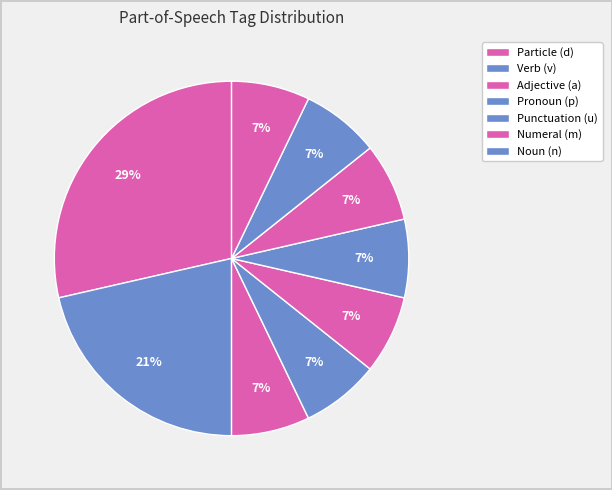

Which slice is the largest?

d--------